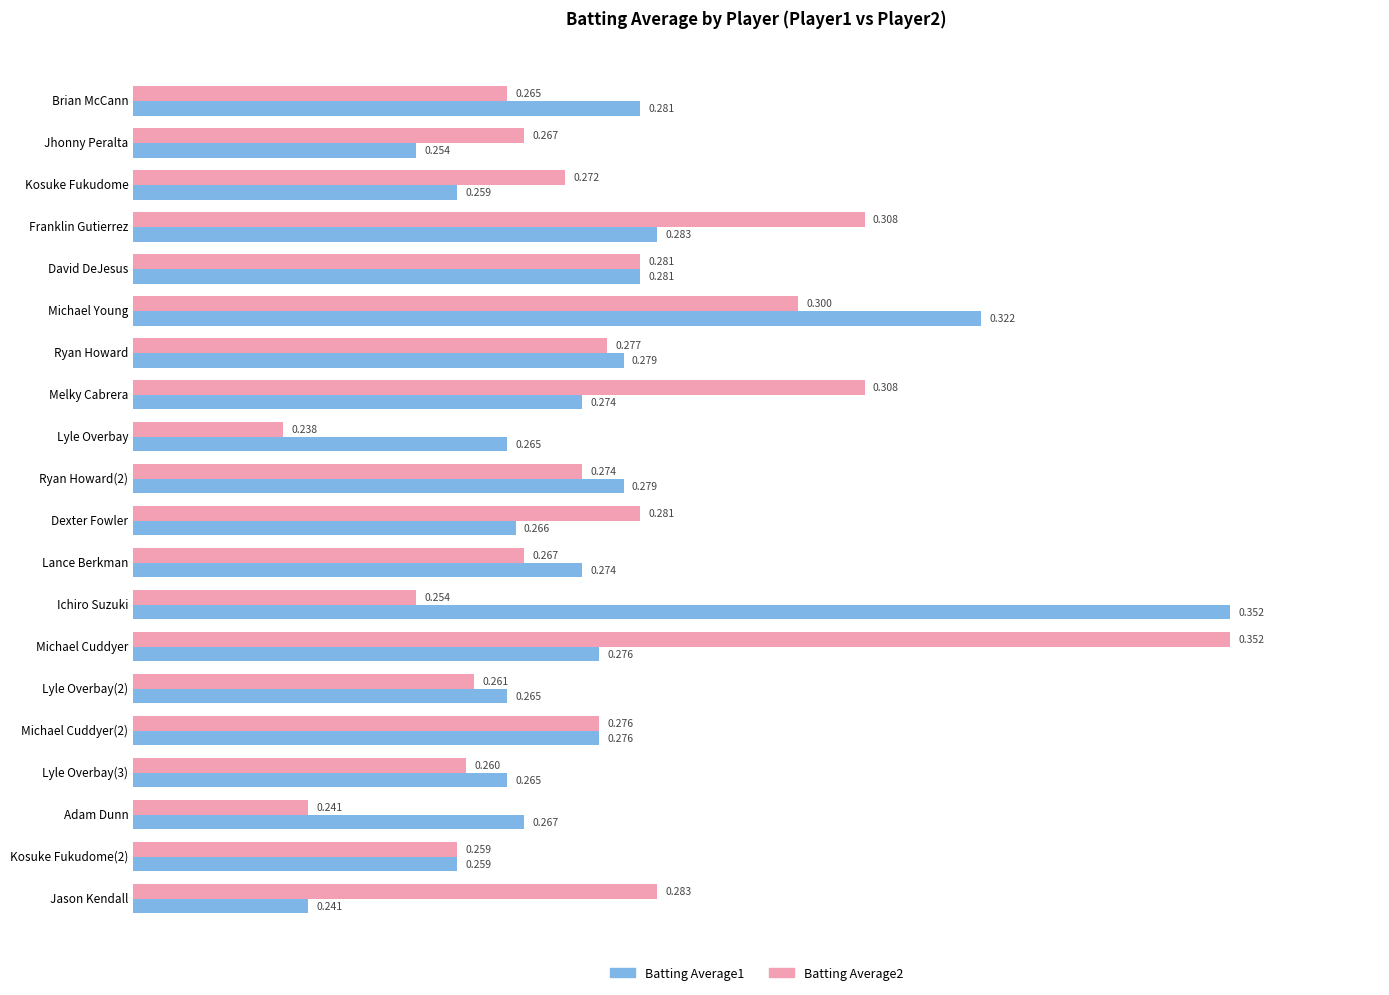

At which category is the sum across all series the highest?

Michael Cuddyer